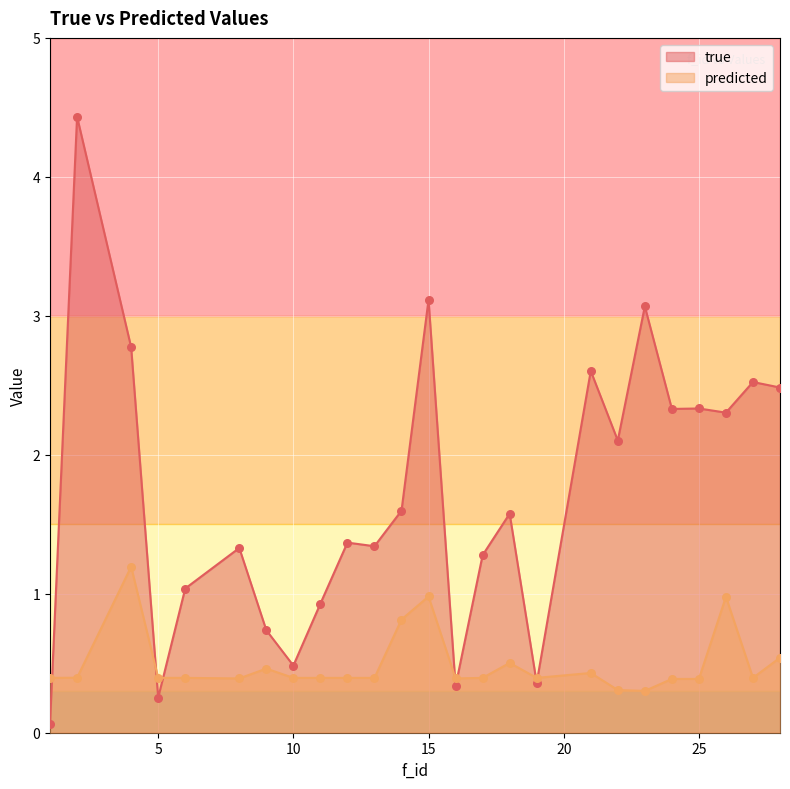

Which series contains the lowest Y value?

true